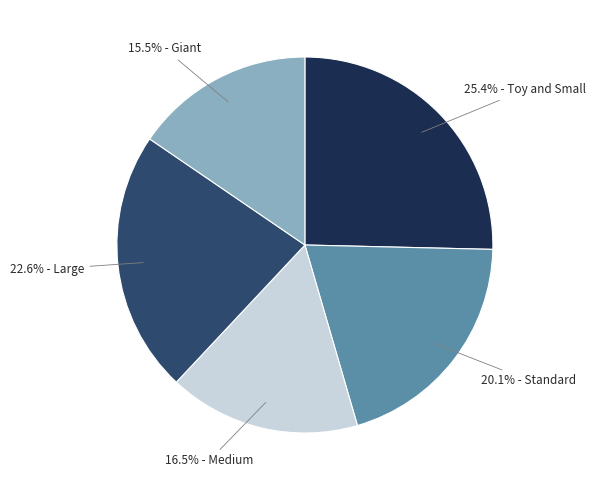

Does any single category account for the majority?

No